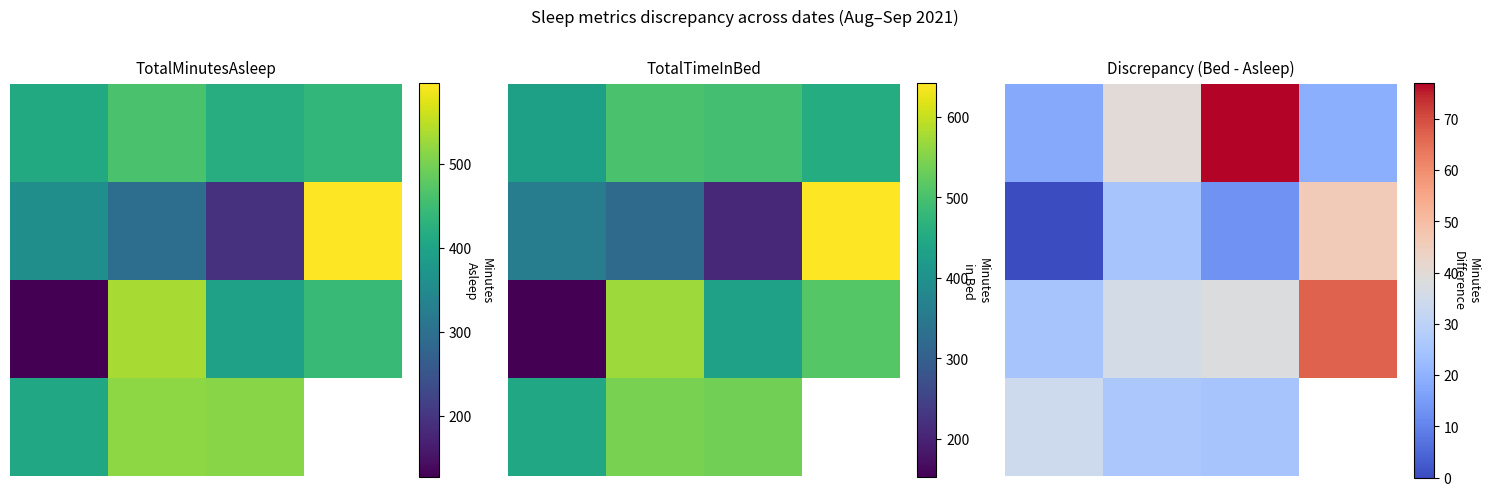

What is the total value across all series at 1?

127.0